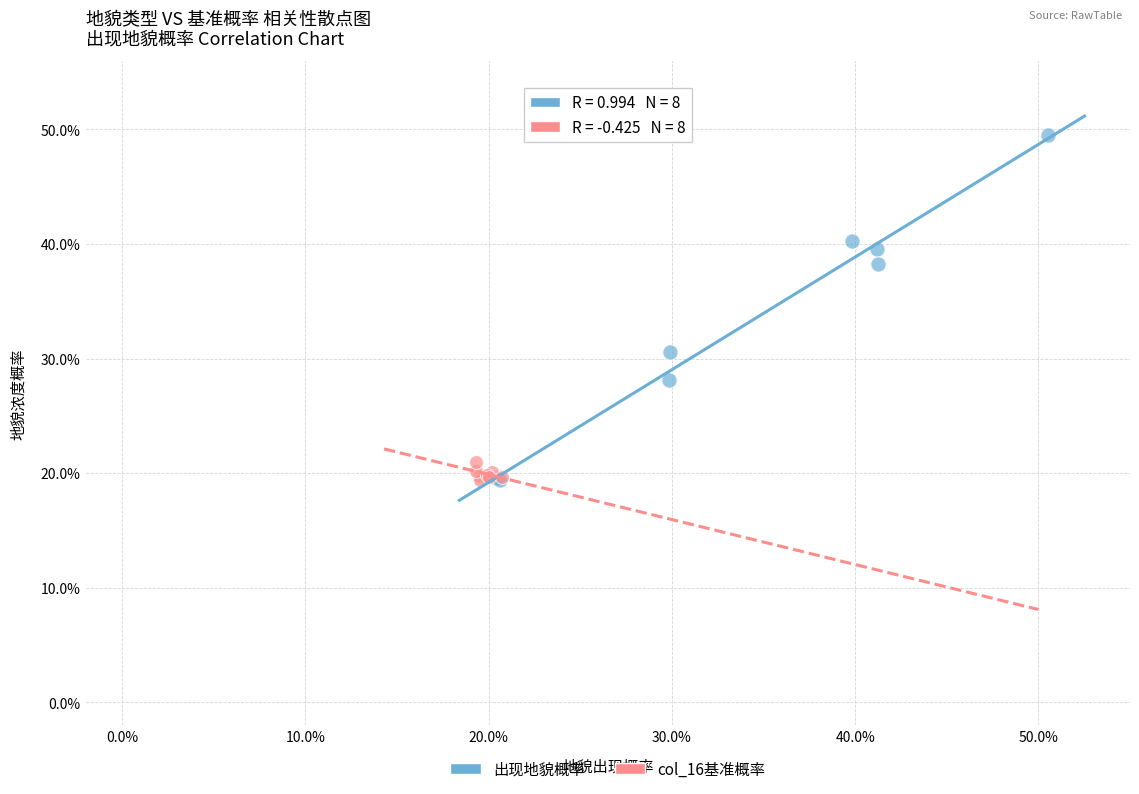

What are all the series names shown in the legend?

出现地貌概率, col_16基准概率